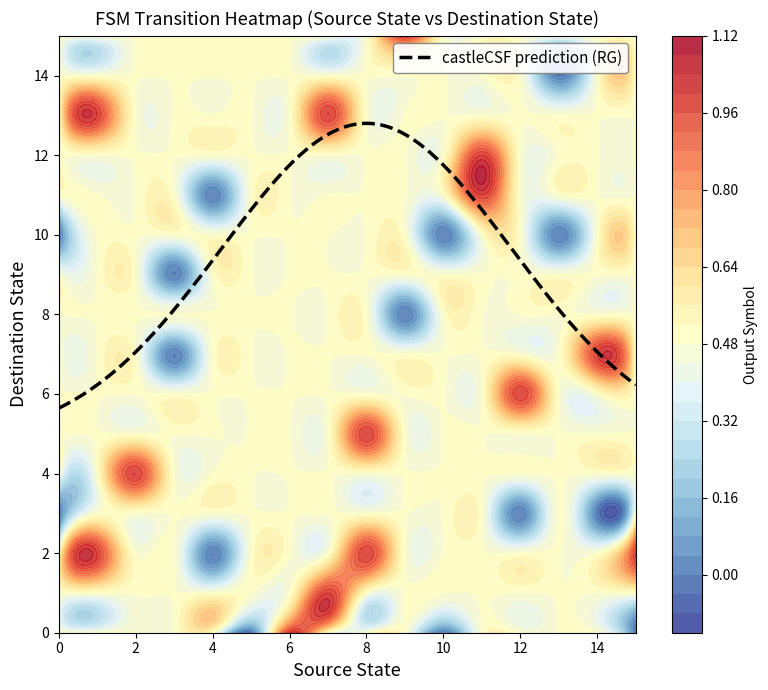

Which series has the widest spread of values?

1